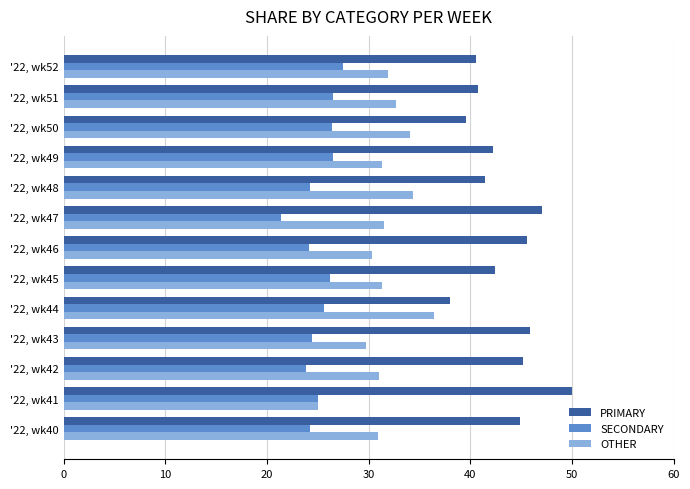

Which series has the largest total across all categories?

PRIMARY